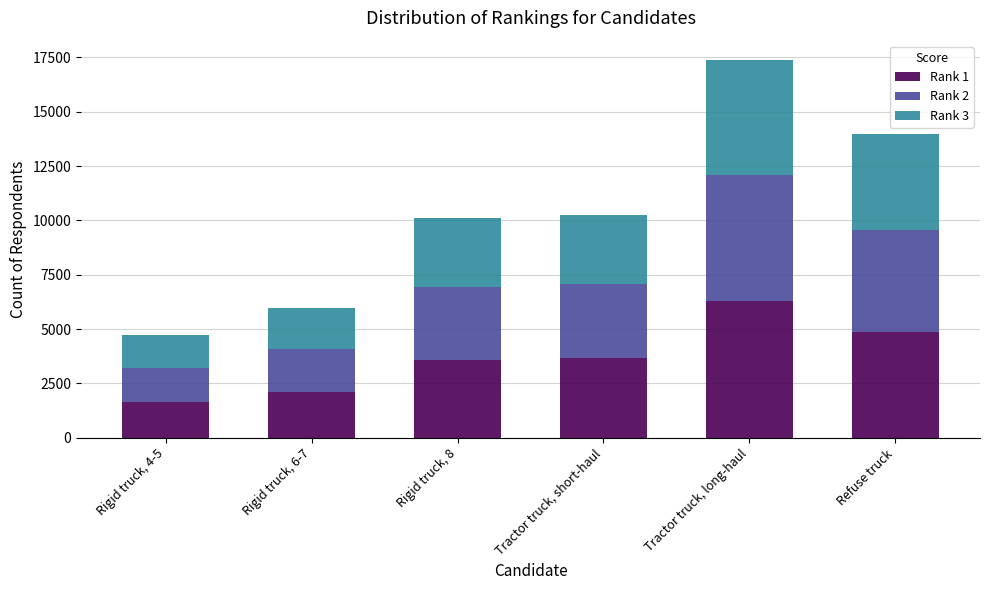

At which category is the sum across all series the highest?

Tractor truck, long-haul